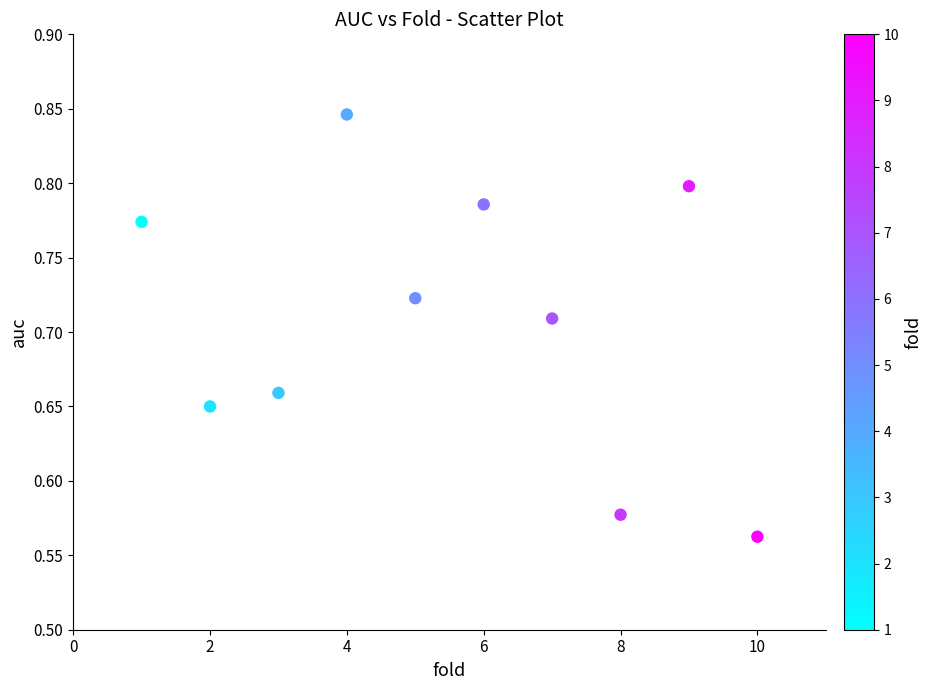

What is the range of Y values (max minus min)?

0.3